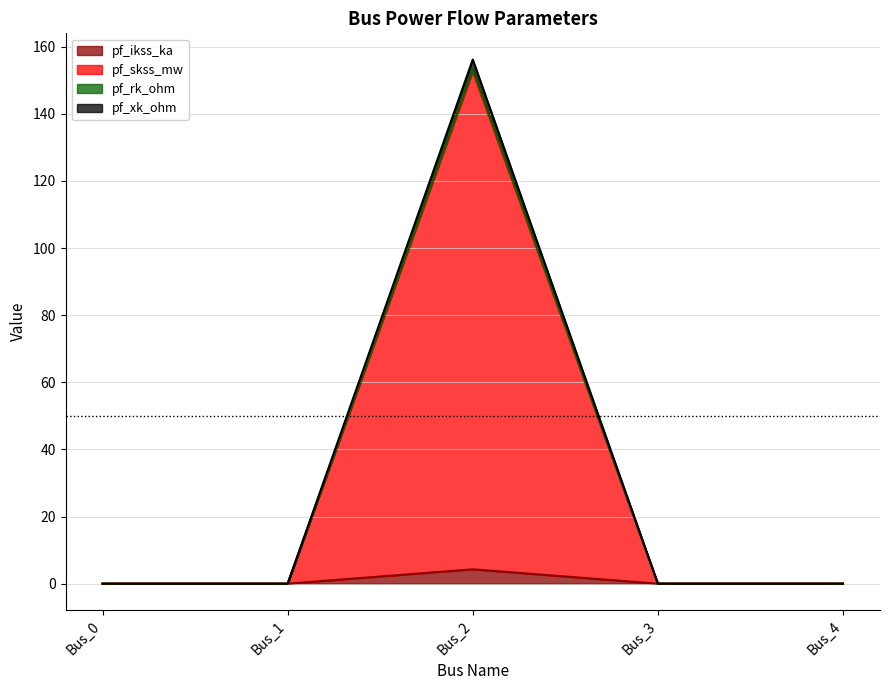

True or false: pf_rk_ohm has more than 1 points higher than both neighbors.

False